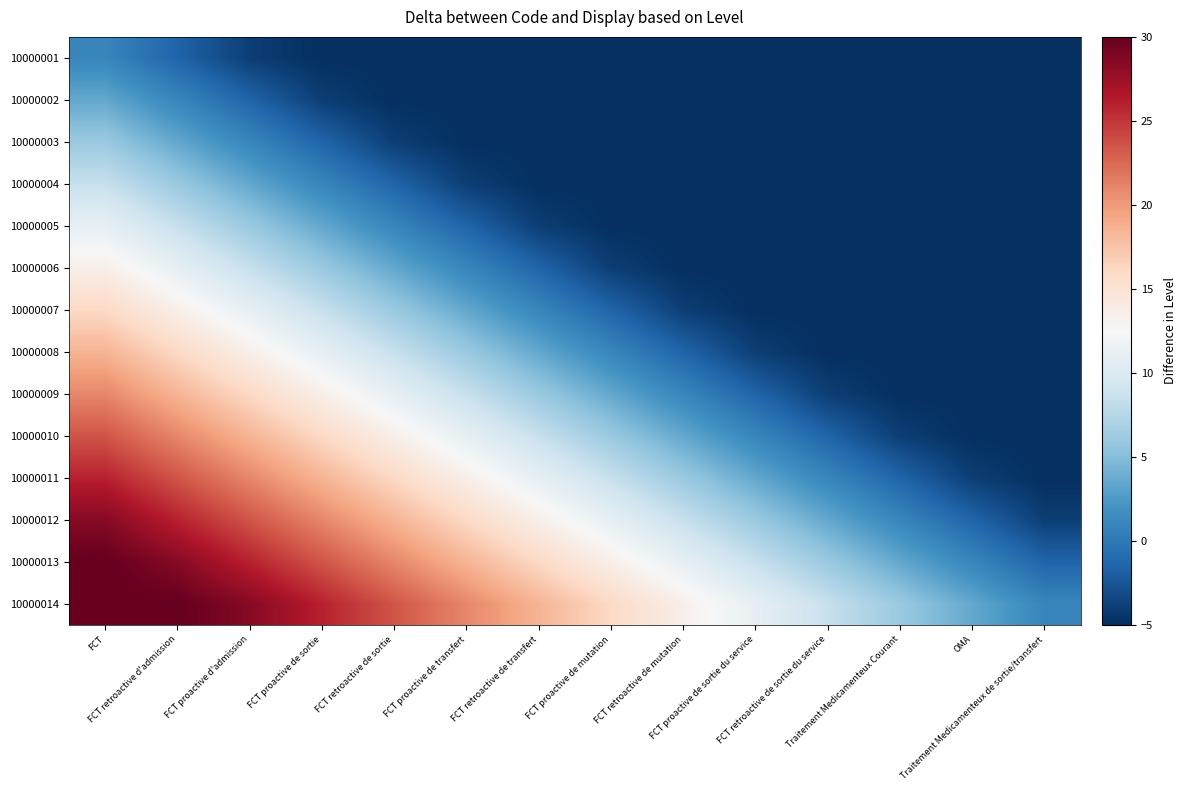

Reading left to right, list all the values displayed in this chart.

10000001: FCT=1.0	FCT retroactive d'admission=-1.5	FCT proactive d'admission=-4.0	FCT proactive de sortie=-5.0	FCT retroactive de sortie=-5.0	FCT proactive de transfert=-5.0	FCT retroactive de transfert=-5.0	FCT proactive de mutation=-5.0	FCT retroactive de mutation=-5.0	FCT proactive de sortie du service=-5.0	FCT retroactive de sortie du service=-5.0	Traitement Medicamenteux Courant=-5.0	OMA=-5.0	Traitement Medicamenteux de sortie/transfert=-5.0
10000002: FCT=3.5	FCT retroactive d'admission=1.0	FCT proactive d'admission=-1.5	FCT proactive de sortie=-4.0	FCT retroactive de sortie=-5.0	FCT proactive de transfert=-5.0	FCT retroactive de transfert=-5.0	FCT proactive de mutation=-5.0	FCT retroactive de mutation=-5.0	FCT proactive de sortie du service=-5.0	FCT retroactive de sortie du service=-5.0	Traitement Medicamenteux Courant=-5.0	OMA=-5.0	Traitement Medicamenteux de sortie/transfert=-5.0
10000003: FCT=6.0	FCT retroactive d'admission=3.5	FCT proactive d'admission=1.0	FCT proactive de sortie=-1.5	FCT retroactive de sortie=-4.0	FCT proactive de transfert=-5.0	FCT retroactive de transfert=-5.0	FCT proactive de mutation=-5.0	FCT retroactive de mutation=-5.0	FCT proactive de sortie du service=-5.0	FCT retroactive de sortie du service=-5.0	Traitement Medicamenteux Courant=-5.0	OMA=-5.0	Traitement Medicamenteux de sortie/transfert=-5.0
10000004: FCT=8.5	FCT retroactive d'admission=6.0	FCT proactive d'admission=3.5	FCT proactive de sortie=1.0	FCT retroactive de sortie=-1.5	FCT proactive de transfert=-4.0	FCT retroactive de transfert=-5.0	FCT proactive de mutation=-5.0	FCT retroactive de mutation=-5.0	FCT proactive de sortie du service=-5.0	FCT retroactive de sortie du service=-5.0	Traitement Medicamenteux Courant=-5.0	OMA=-5.0	Traitement Medicamenteux de sortie/transfert=-5.0
10000005: FCT=11.0	FCT retroactive d'admission=8.5	FCT proactive d'admission=6.0	FCT proactive de sortie=3.5	FCT retroactive de sortie=1.0	FCT proactive de transfert=-1.5	FCT retroactive de transfert=-4.0	FCT proactive de mutation=-5.0	FCT retroactive de mutation=-5.0	FCT proactive de sortie du service=-5.0	FCT retroactive de sortie du service=-5.0	Traitement Medicamenteux Courant=-5.0	OMA=-5.0	Traitement Medicamenteux de sortie/transfert=-5.0
10000006: FCT=13.5	FCT retroactive d'admission=11.0	FCT proactive d'admission=8.5	FCT proactive de sortie=6.0	FCT retroactive de sortie=3.5	FCT proactive de transfert=1.0	FCT retroactive de transfert=-1.5	FCT proactive de mutation=-4.0	FCT retroactive de mutation=-5.0	FCT proactive de sortie du service=-5.0	FCT retroactive de sortie du service=-5.0	Traitement Medicamenteux Courant=-5.0	OMA=-5.0	Traitement Medicamenteux de sortie/transfert=-5.0
10000007: FCT=16.0	FCT retroactive d'admission=13.5	FCT proactive d'admission=11.0	FCT proactive de sortie=8.5	FCT retroactive de sortie=6.0	FCT proactive de transfert=3.5	FCT retroactive de transfert=1.0	FCT proactive de mutation=-1.5	FCT retroactive de mutation=-4.0	FCT proactive de sortie du service=-5.0	FCT retroactive de sortie du service=-5.0	Traitement Medicamenteux Courant=-5.0	OMA=-5.0	Traitement Medicamenteux de sortie/transfert=-5.0
10000008: FCT=18.5	FCT retroactive d'admission=16.0	FCT proactive d'admission=13.5	FCT proactive de sortie=11.0	FCT retroactive de sortie=8.5	FCT proactive de transfert=6.0	FCT retroactive de transfert=3.5	FCT proactive de mutation=1.0	FCT retroactive de mutation=-1.5	FCT proactive de sortie du service=-4.0	FCT retroactive de sortie du service=-5.0	Traitement Medicamenteux Courant=-5.0	OMA=-5.0	Traitement Medicamenteux de sortie/transfert=-5.0
10000009: FCT=21.0	FCT retroactive d'admission=18.5	FCT proactive d'admission=16.0	FCT proactive de sortie=13.5	FCT retroactive de sortie=11.0	FCT proactive de transfert=8.5	FCT retroactive de transfert=6.0	FCT proactive de mutation=3.5	FCT retroactive de mutation=1.0	FCT proactive de sortie du service=-1.5	FCT retroactive de sortie du service=-4.0	Traitement Medicamenteux Courant=-5.0	OMA=-5.0	Traitement Medicamenteux de sortie/transfert=-5.0
10000010: FCT=23.5	FCT retroactive d'admission=21.0	FCT proactive d'admission=18.5	FCT proactive de sortie=16.0	FCT retroactive de sortie=13.5	FCT proactive de transfert=11.0	FCT retroactive de transfert=8.5	FCT proactive de mutation=6.0	FCT retroactive de mutation=3.5	FCT proactive de sortie du service=1.0	FCT retroactive de sortie du service=-1.5	Traitement Medicamenteux Courant=-4.0	OMA=-5.0	Traitement Medicamenteux de sortie/transfert=-5.0
10000011: FCT=26.0	FCT retroactive d'admission=23.5	FCT proactive d'admission=21.0	FCT proactive de sortie=18.5	FCT retroactive de sortie=16.0	FCT proactive de transfert=13.5	FCT retroactive de transfert=11.0	FCT proactive de mutation=8.5	FCT retroactive de mutation=6.0	FCT proactive de sortie du service=3.5	FCT retroactive de sortie du service=1.0	Traitement Medicamenteux Courant=-1.5	OMA=-4.0	Traitement Medicamenteux de sortie/transfert=-5.0
10000012: FCT=28.5	FCT retroactive d'admission=26.0	FCT proactive d'admission=23.5	FCT proactive de sortie=21.0	FCT retroactive de sortie=18.5	FCT proactive de transfert=16.0	FCT retroactive de transfert=13.5	FCT proactive de mutation=11.0	FCT retroactive de mutation=8.5	FCT proactive de sortie du service=6.0	FCT retroactive de sortie du service=3.5	Traitement Medicamenteux Courant=1.0	OMA=-1.5	Traitement Medicamenteux de sortie/transfert=-4.0
10000013: FCT=30.0	FCT retroactive d'admission=28.5	FCT proactive d'admission=26.0	FCT proactive de sortie=23.5	FCT retroactive de sortie=21.0	FCT proactive de transfert=18.5	FCT retroactive de transfert=16.0	FCT proactive de mutation=13.5	FCT retroactive de mutation=11.0	FCT proactive de sortie du service=8.5	FCT retroactive de sortie du service=6.0	Traitement Medicamenteux Courant=3.5	OMA=1.0	Traitement Medicamenteux de sortie/transfert=-1.5
10000014: FCT=30.0	FCT retroactive d'admission=30.0	FCT proactive d'admission=28.5	FCT proactive de sortie=26.0	FCT retroactive de sortie=23.5	FCT proactive de transfert=21.0	FCT retroactive de transfert=18.5	FCT proactive de mutation=16.0	FCT retroactive de mutation=13.5	FCT proactive de sortie du service=11.0	FCT retroactive de sortie du service=8.5	Traitement Medicamenteux Courant=6.0	OMA=3.5	Traitement Medicamenteux de sortie/transfert=1.0